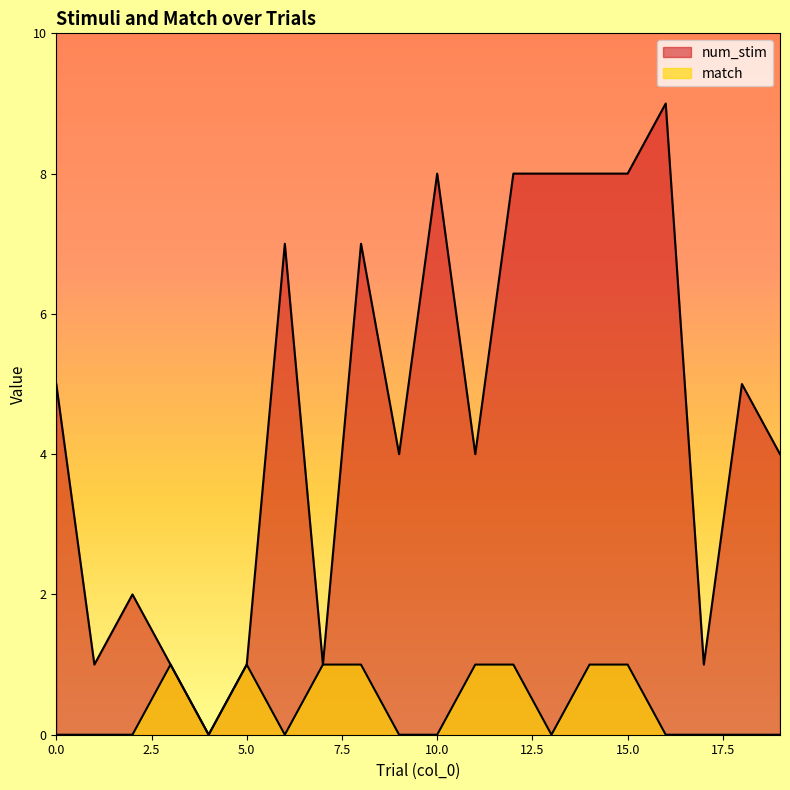

What is the maximum value shown in the chart?

9